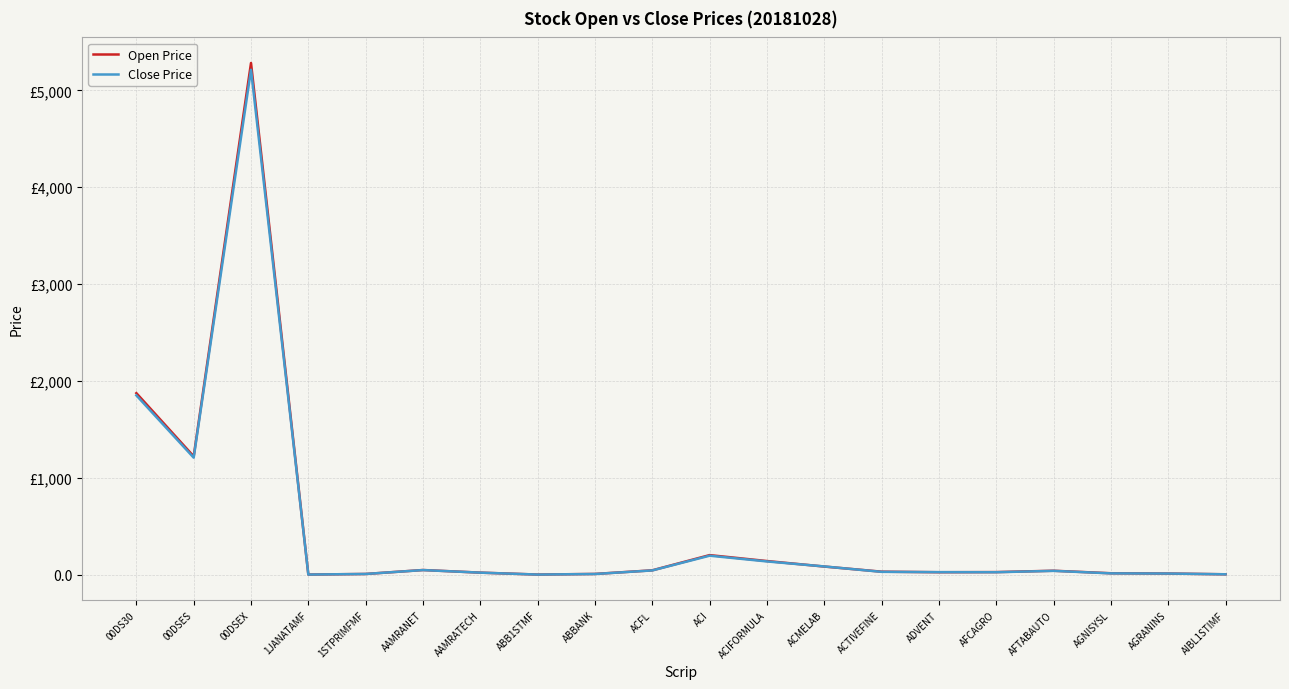

What is the label of the 3rd point from the left?

00DSEX